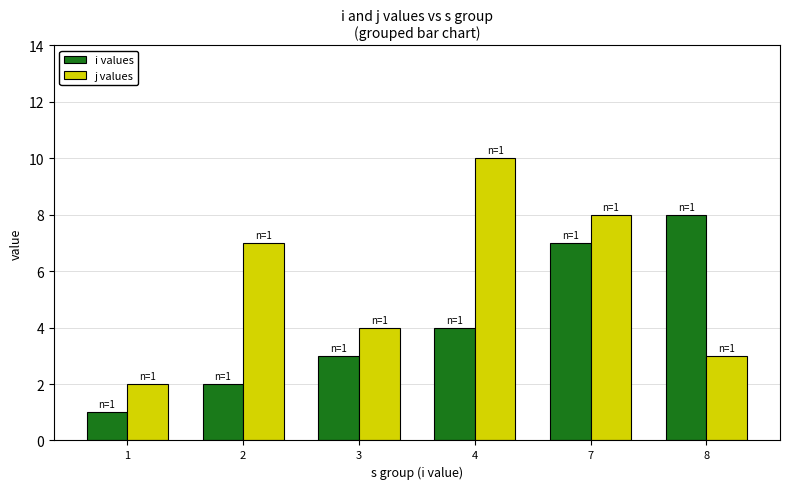

At how many categories does at least one series exceed 5?

4